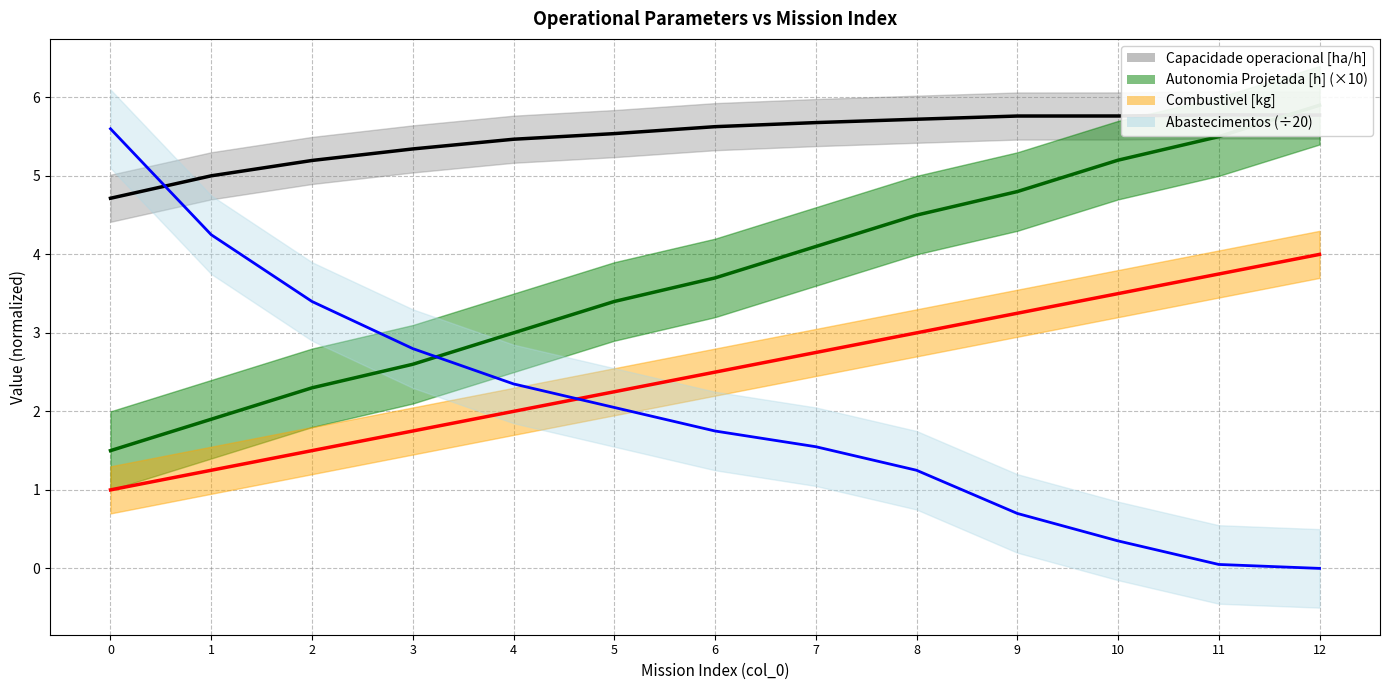

At which label does Capacidade operacional [ha/h] reach its peak?

11